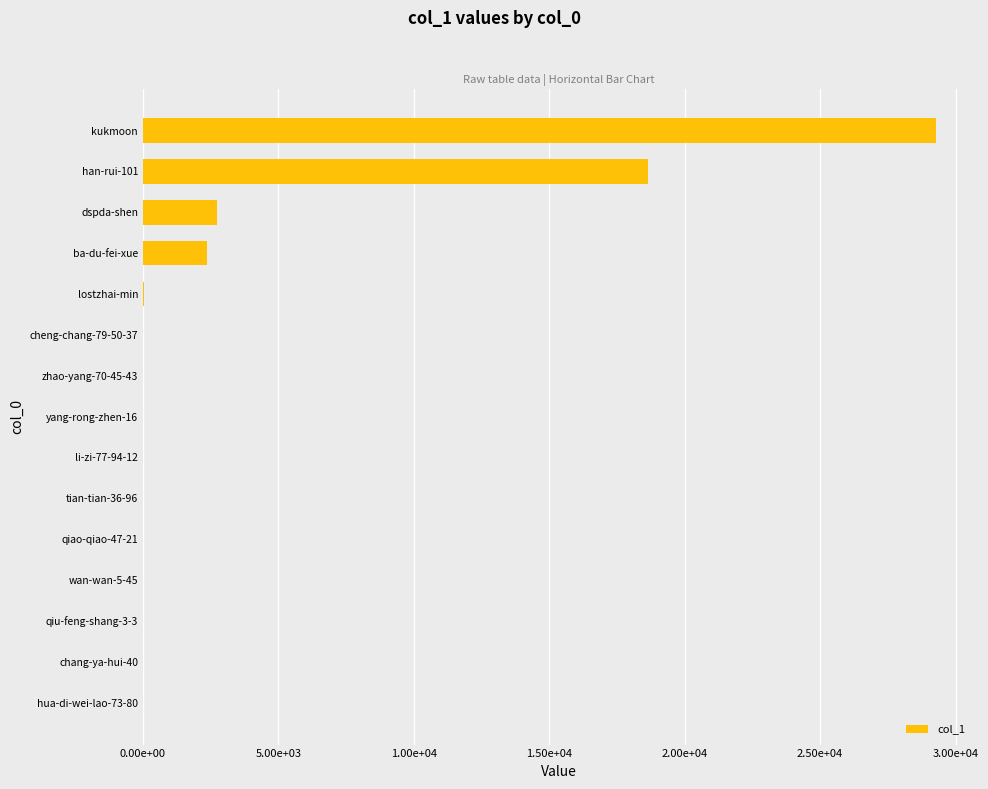

How many bars are there in total?

15